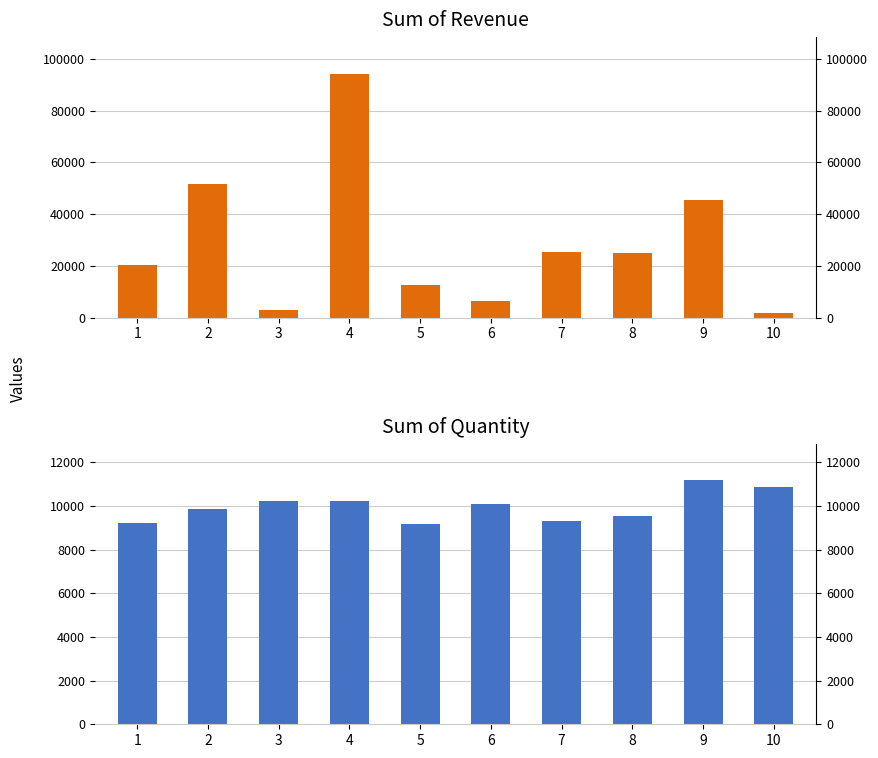

At how many categories does at least one series exceed 9501?

10